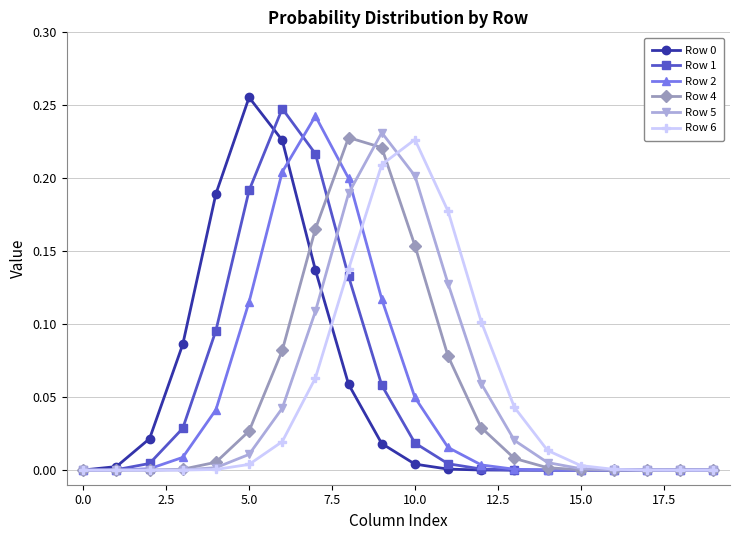

How many lines are shown in the chart?

6